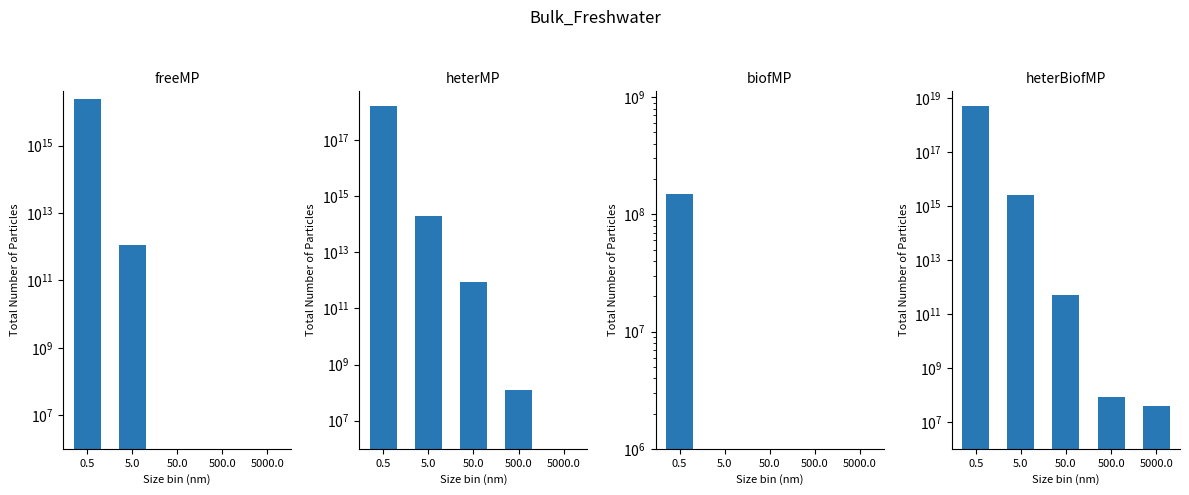

Reading right to left, extract all data points from this chart.

freeMP: 0	0	0	1100000000000	25000000000000000
heterMP: 0	120000000	900000000000	200000000000000	1700000000000000000
biofMP: 0	0	0	0	150000000
heterBiofMP: 40000000	80000000	500000000000	2500000000000000	5000000000000000000